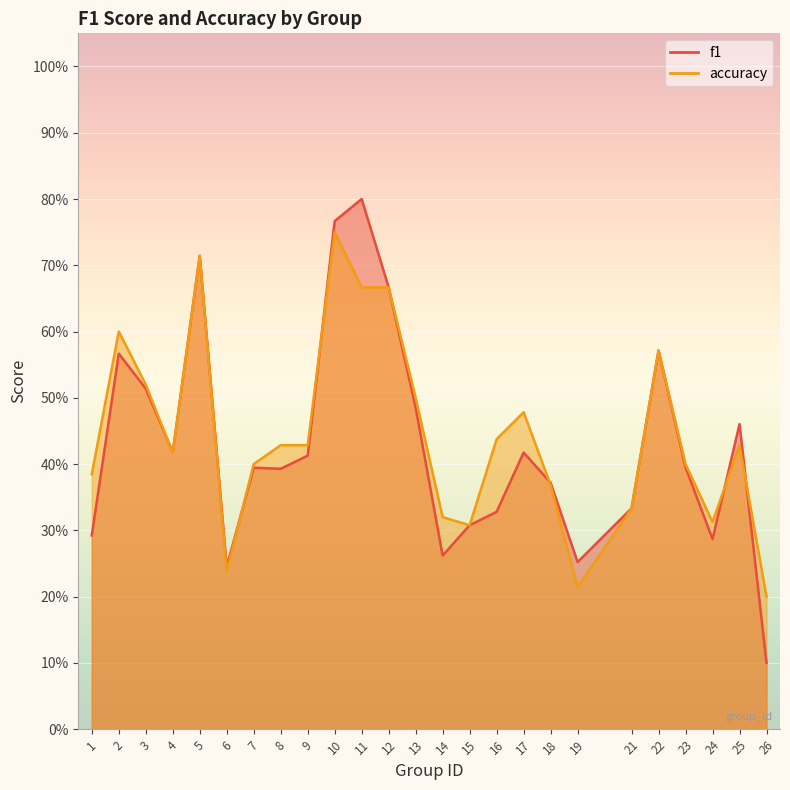

What is the highest value of the f1 series?

0.8